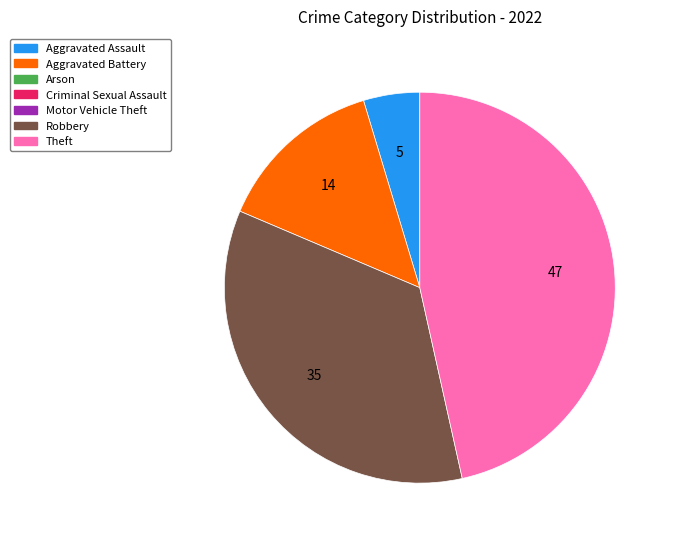

Does any single category account for the majority?

No